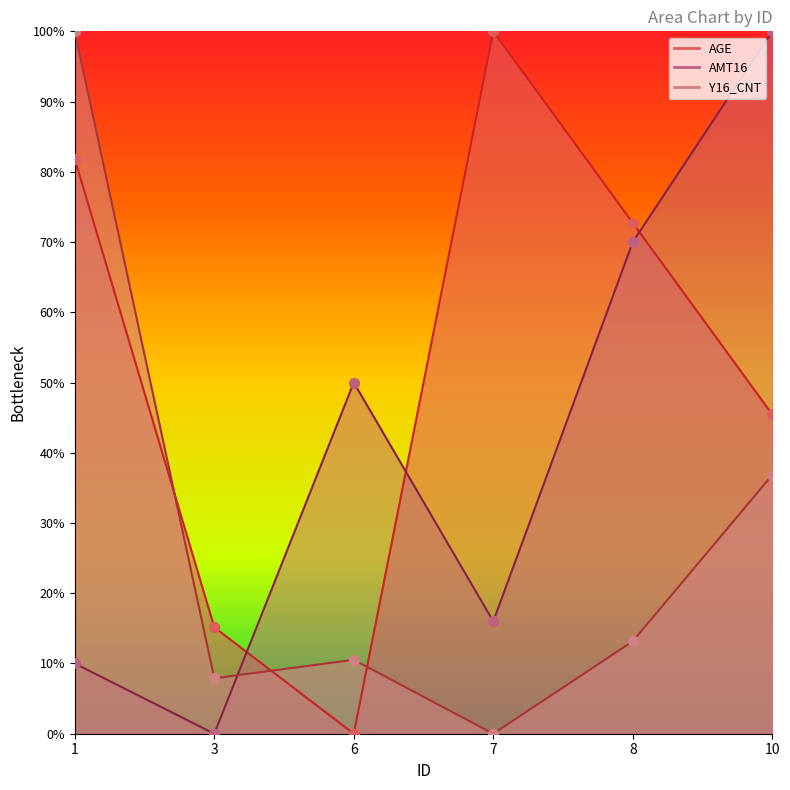

What is the total value across all series at 10?

1.8